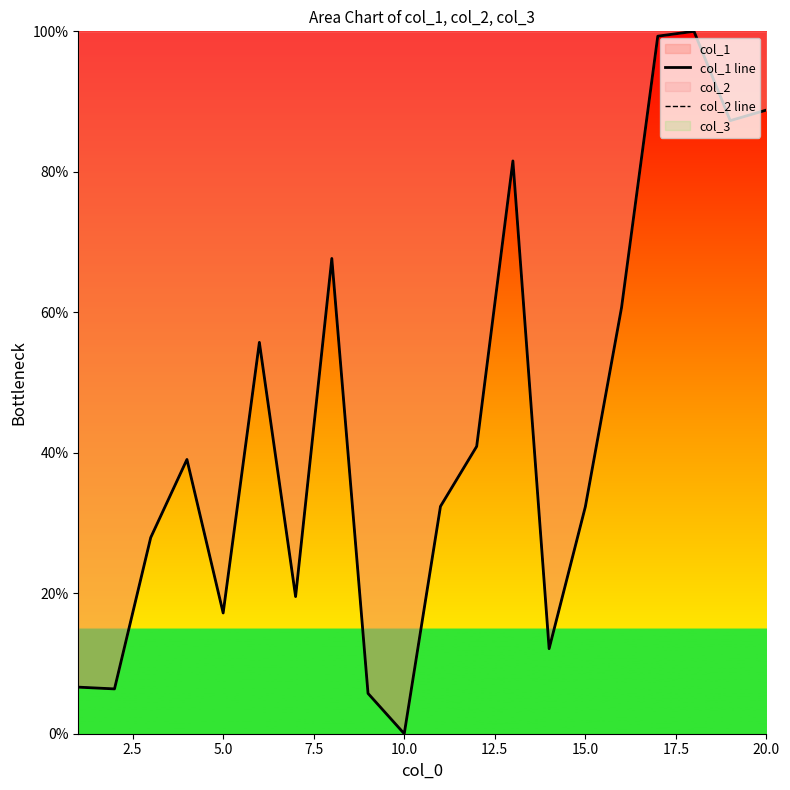

Is it true that col_2 line equals 143.3 at 20.0?

False